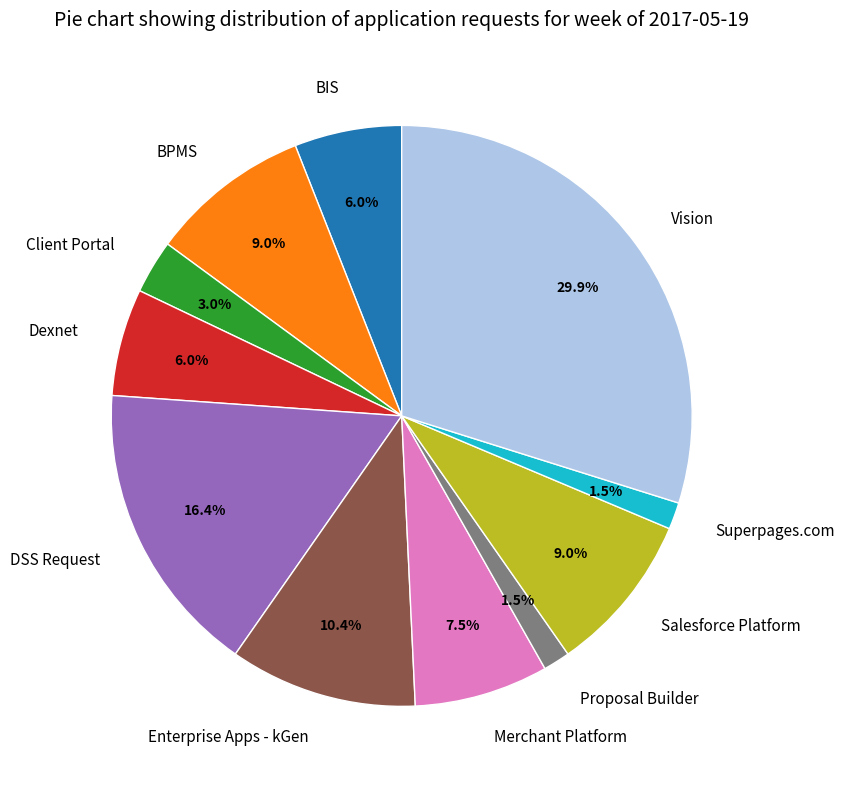

To the nearest percent, what is the difference between the Client Portal and Proposal Builder slice percentages?

1%